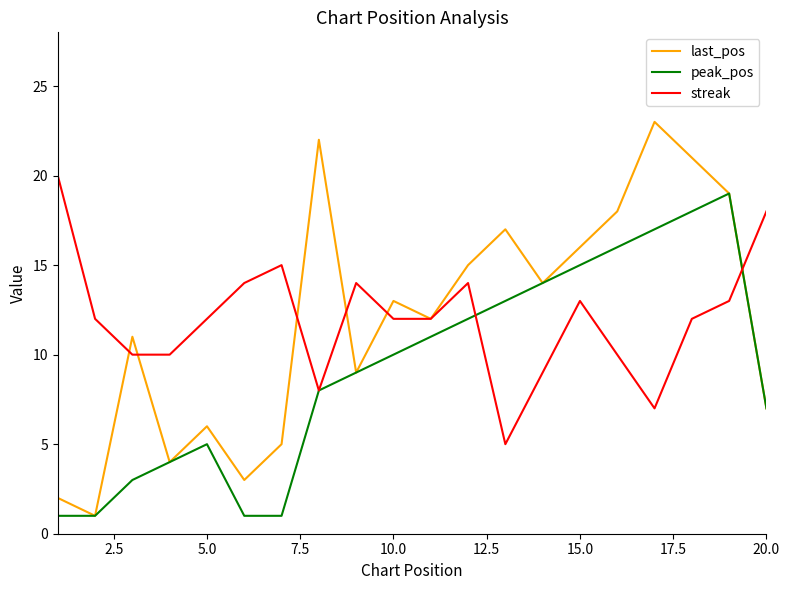

Which series has the widest spread of values?

last_pos